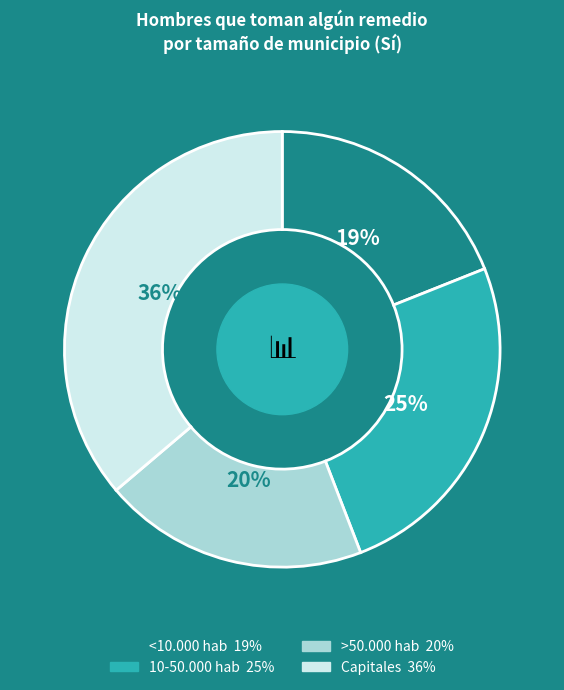

What is the smallest slice in the pie chart?

<10.000 hab